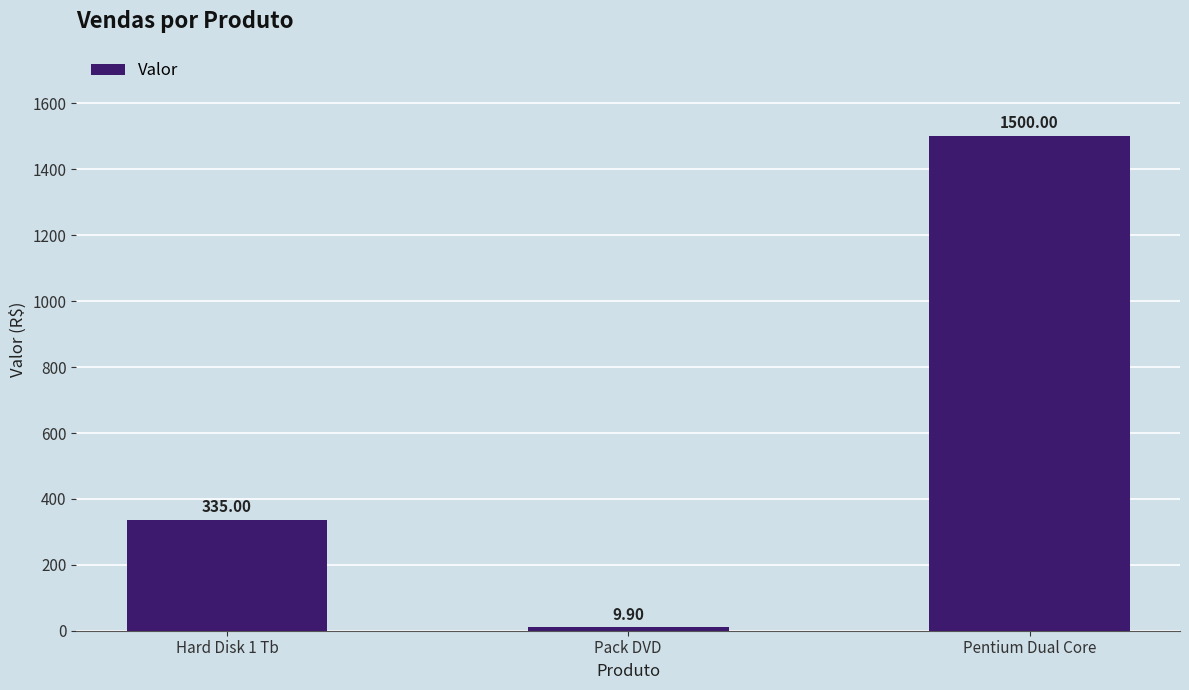

Reading right to left, list all the values displayed in this chart.

1500.0	9.9	335.0